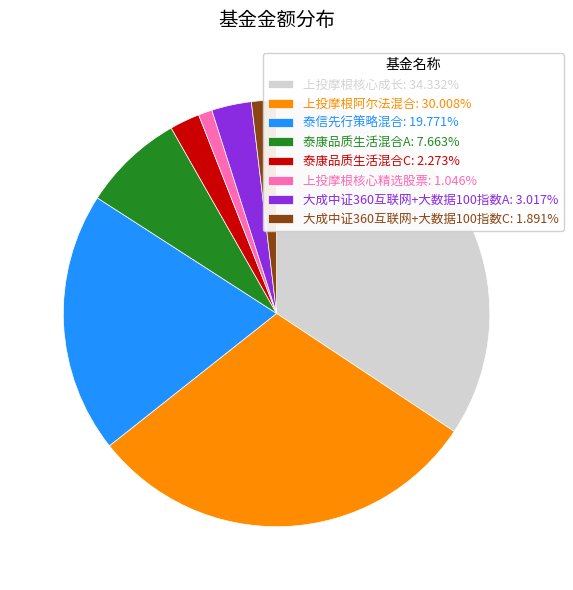

How many slices are in this pie chart?

8